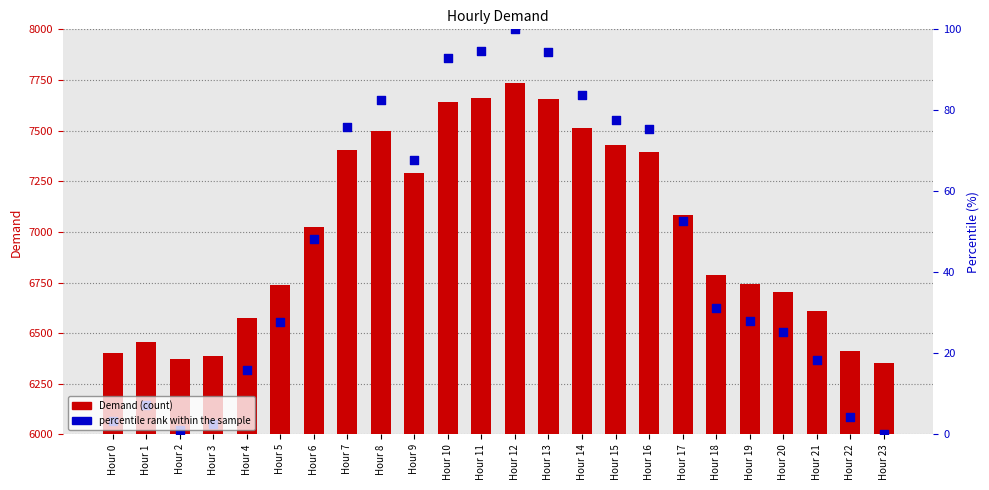

Is the value of Demand (count) at Hour 20 greater than the value of percentile rank within the sample at Hour 12?

No